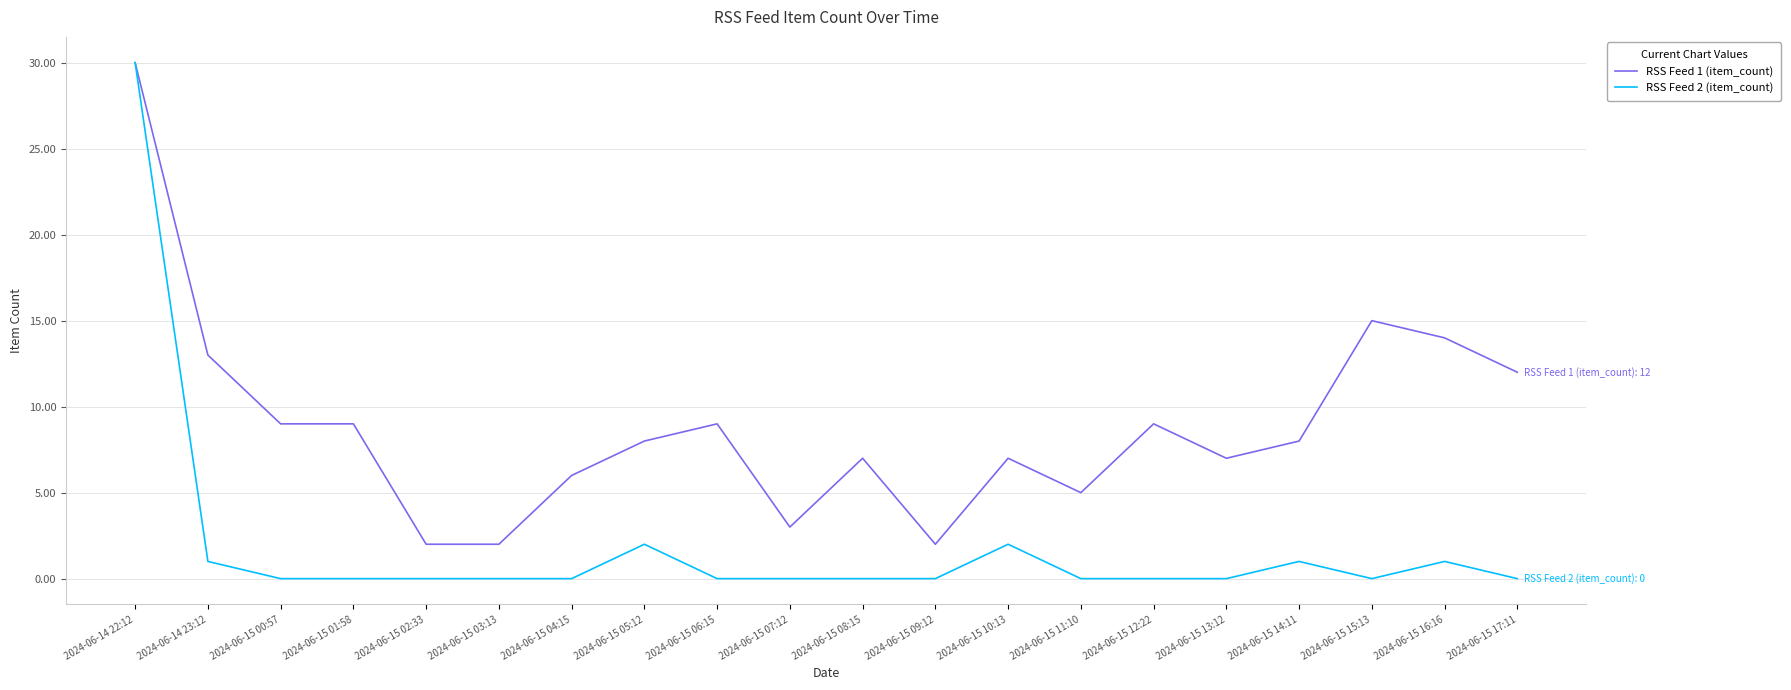

What is the difference between the maximum and second lowest values in the RSS Feed 2 (item_count) series?

30